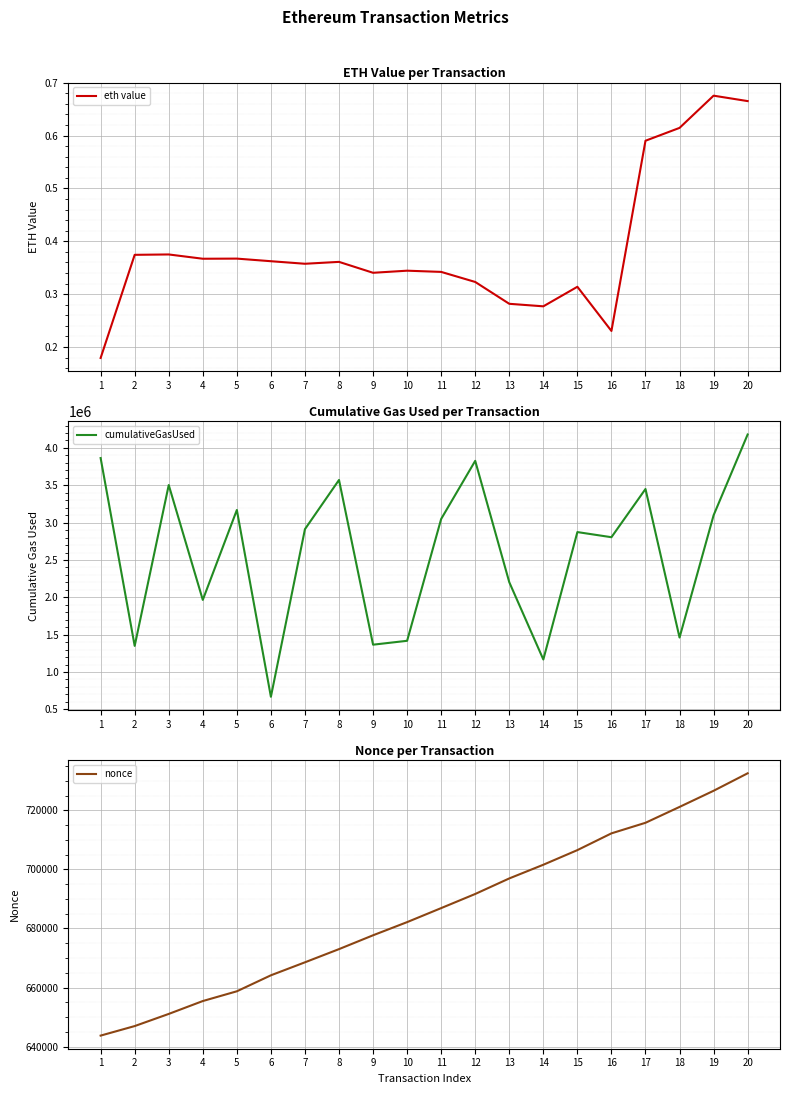

Reading left to right, what are all the values shown in this chart?

eth value: 0.2	0.4	0.4	0.4	0.4	0.4	0.4	0.4	0.3	0.3	0.3	0.3	0.3	0.3	0.3	0.2	0.6	0.6	0.7	0.7
cumulativeGasUsed: 3864329.0	1349738.0	3503168.0	1965511.0	3169077.0	668508.0	2912375.0	3571186.0	1366043.0	1418067.0	3049029.0	3827032.0	2202337.0	1167731.0	2873468.0	2804654.0	3450104.0	1461904.0	3098340.0	4179834.0
nonce: 643714.0	646942.0	651055.0	655416.0	658717.0	664129.0	668529.0	672995.0	677679.0	682136.0	686882.0	691665.0	696930.0	701562.0	706515.0	712188.0	715768.0	721138.0	726605.0	732521.0